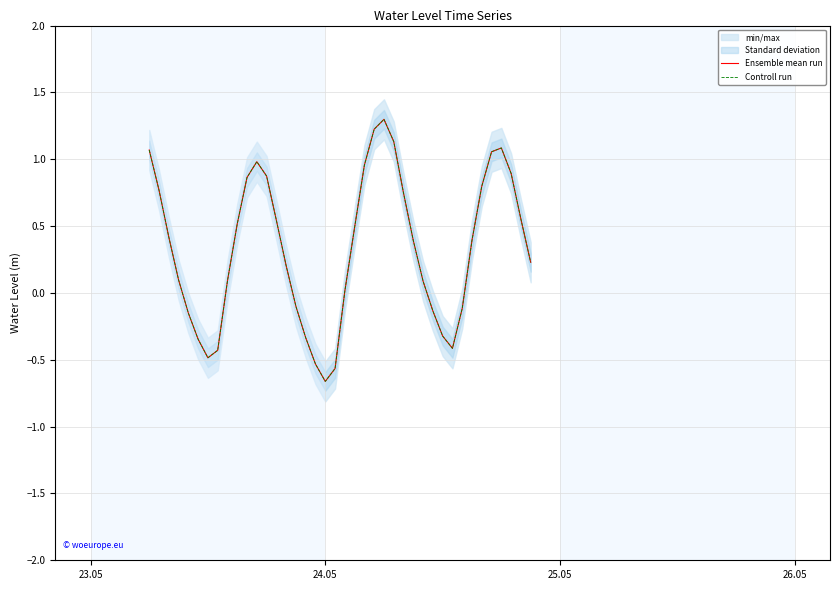

What is the minimum value shown in the chart?

-0.7